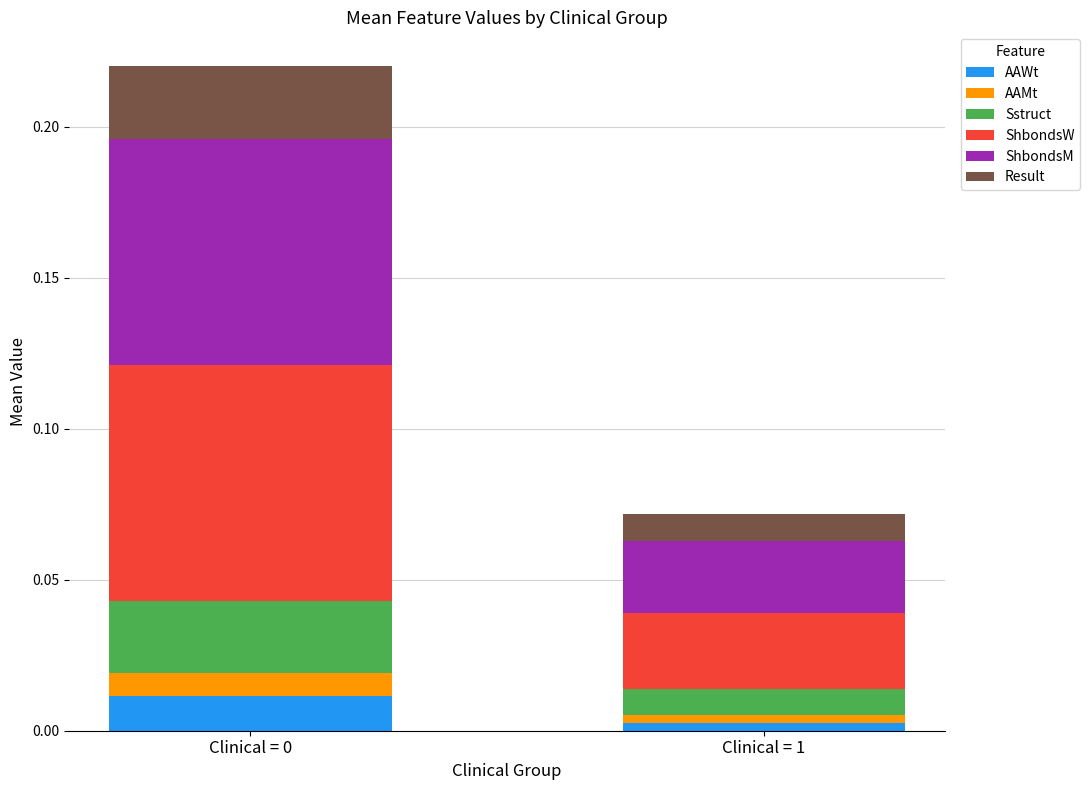

Are the bars horizontal?

No